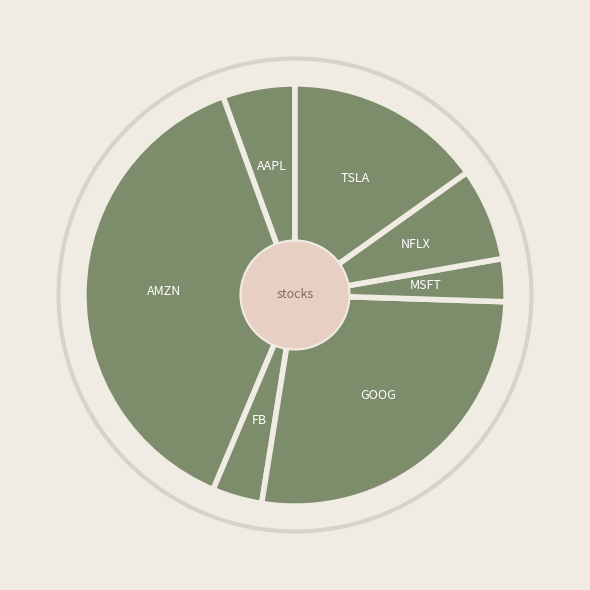

Which category has the smallest portion of the pie?

MSFT